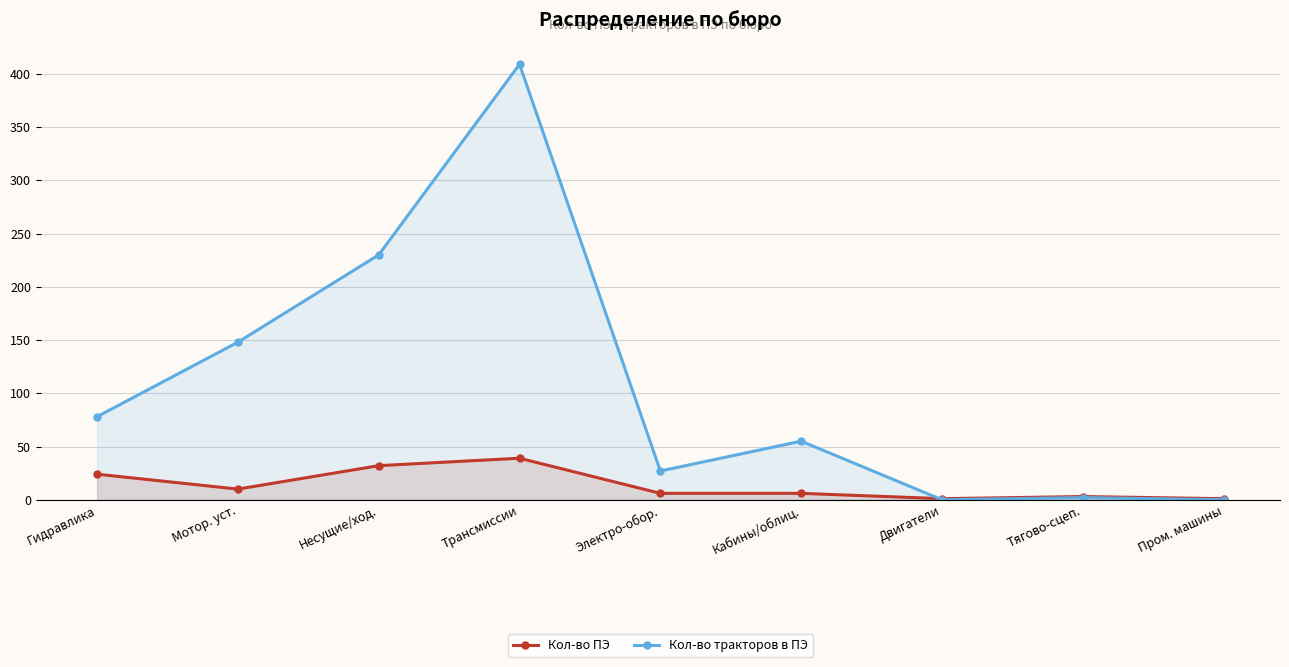

At how many categories does at least one series exceed 7?

6